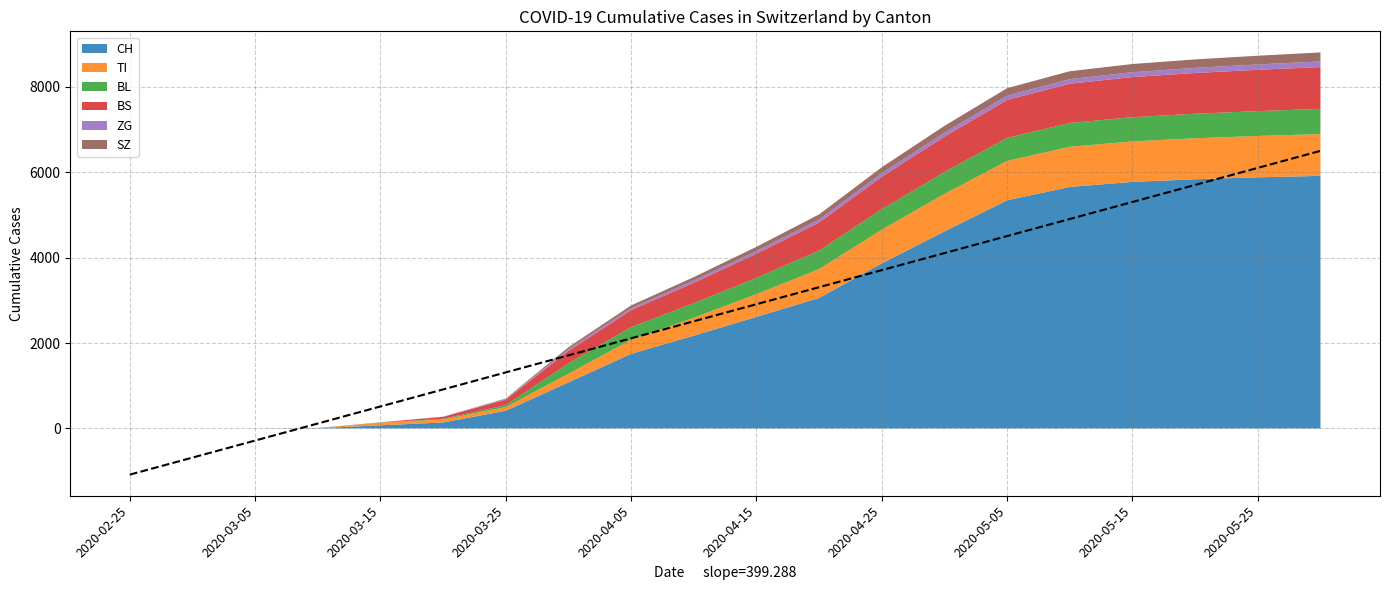

Reading left to right, transcribe all the data shown in this chart.

CH: 0	0	0	4	73	140	414	1079	1747	2174	2613	3058	3867	4617	5345	5658	5776	5838	5883	5917
TI: 0	0	0	0	61	67	85	202	329	419	534	675	790	878	922	940	949	960	969	980
BL: 0	0	0	2	5	18	46	242	298	340	382	432	480	512	540	558	567	575	582	590
BS: 0	0	0	4	4	46	128	292	397	480	566	660	760	830	890	920	940	955	968	980
ZG: 0	0	0	0	0	5	18	39	46	52	60	70	82	92	100	108	114	120	126	132
SZ: 0	0	0	0	0	0	10	48	65	80	100	120	140	160	175	185	192	198	204	210